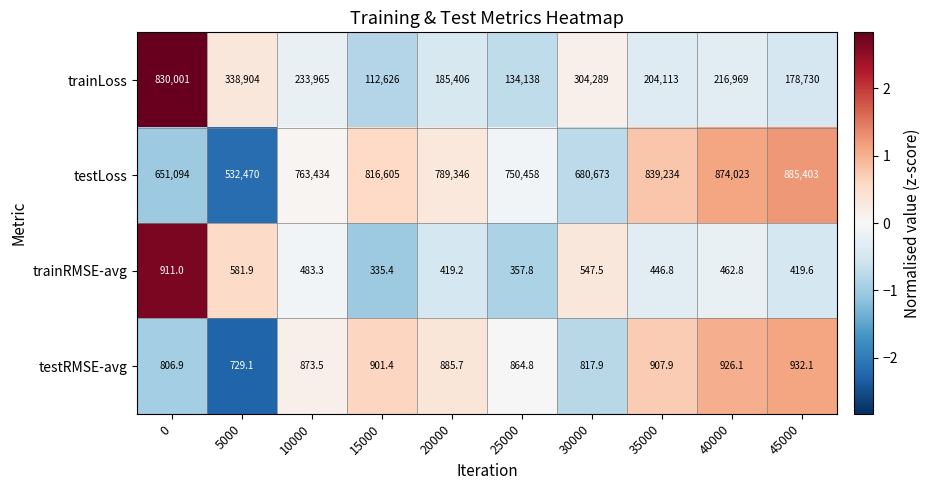

Between 10000 and 45000, which series saw the biggest shift?

testLoss